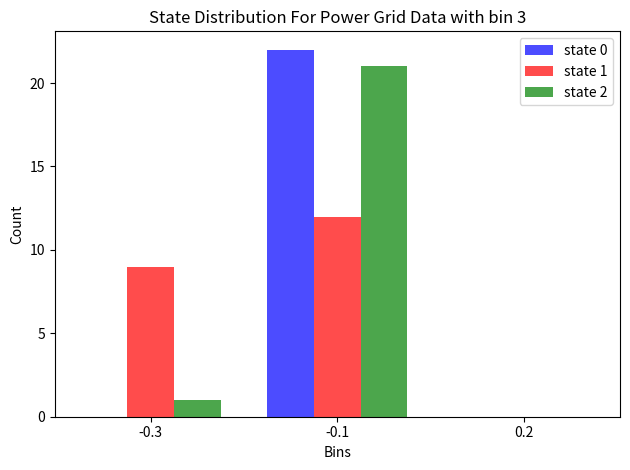

Reading right to left, transcribe all the data shown in this chart.

state 0: 0.2=0	-0.1=22	-0.3=0
state 1: 0.2=0	-0.1=12	-0.3=9
state 2: 0.2=0	-0.1=21	-0.3=1